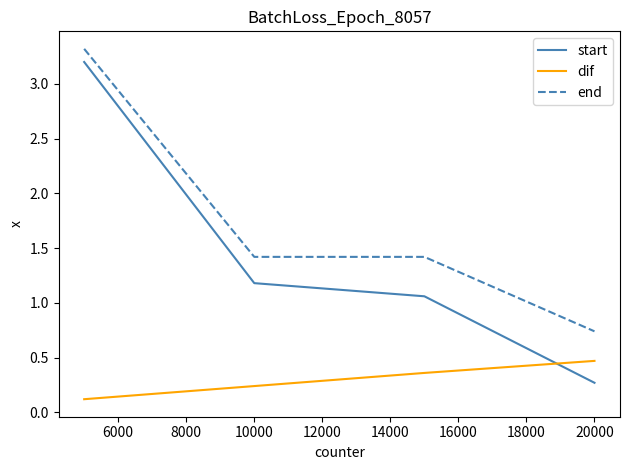

How many dif values are between 0 and 1?

4